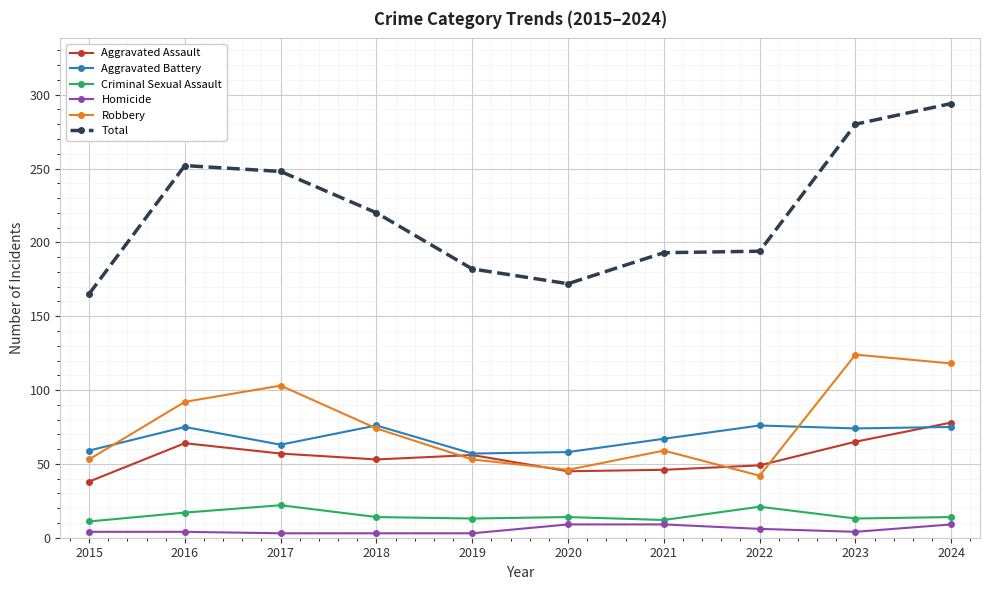

How many data points does each series have?

10